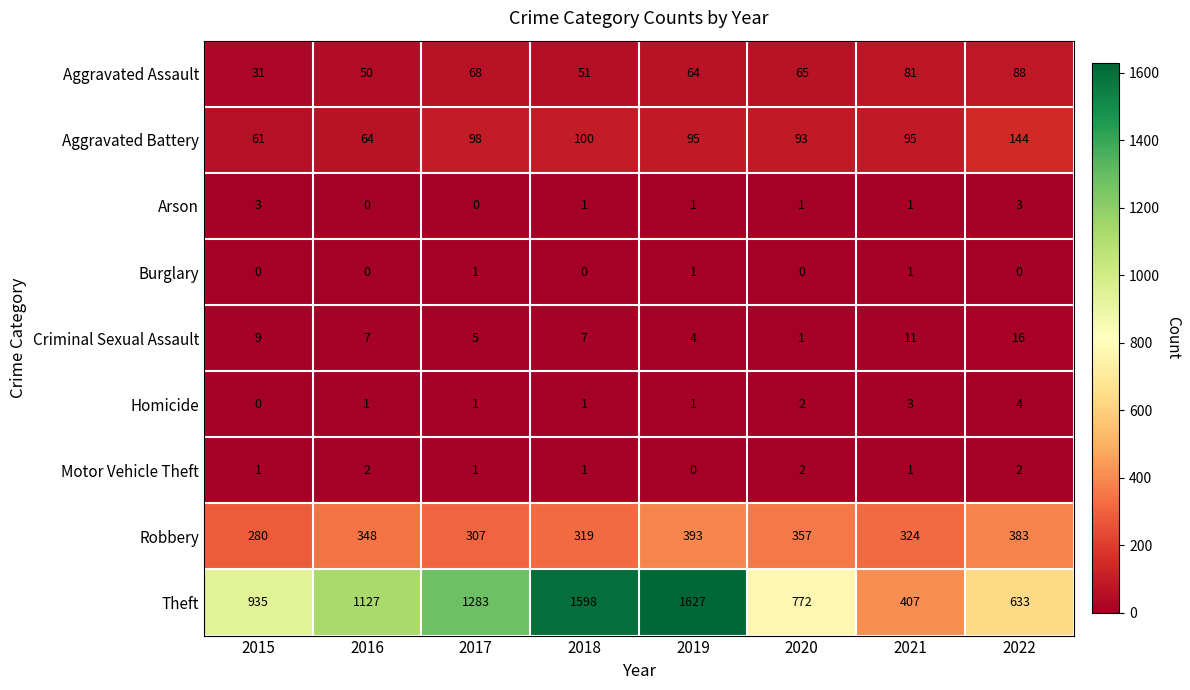

How many series are shown in this chart?

9